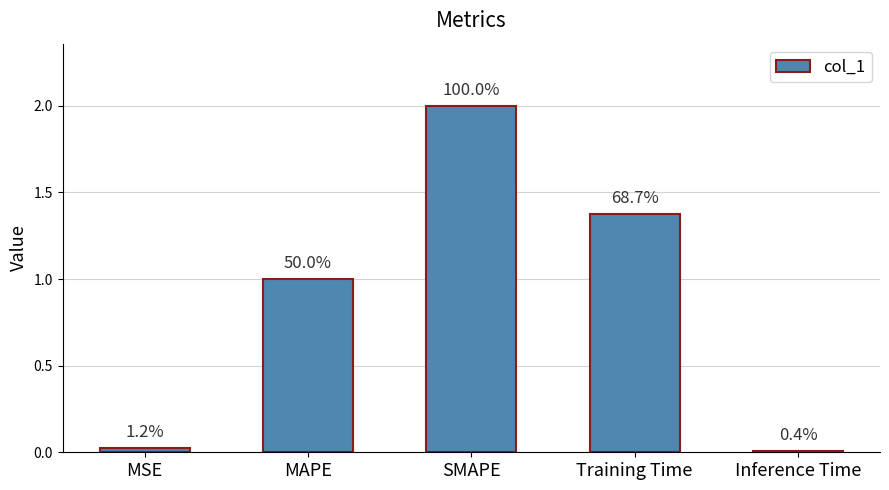

Reading left to right, what are all the values shown in this chart?

0.0	1.0	2.0	1.4	0.0